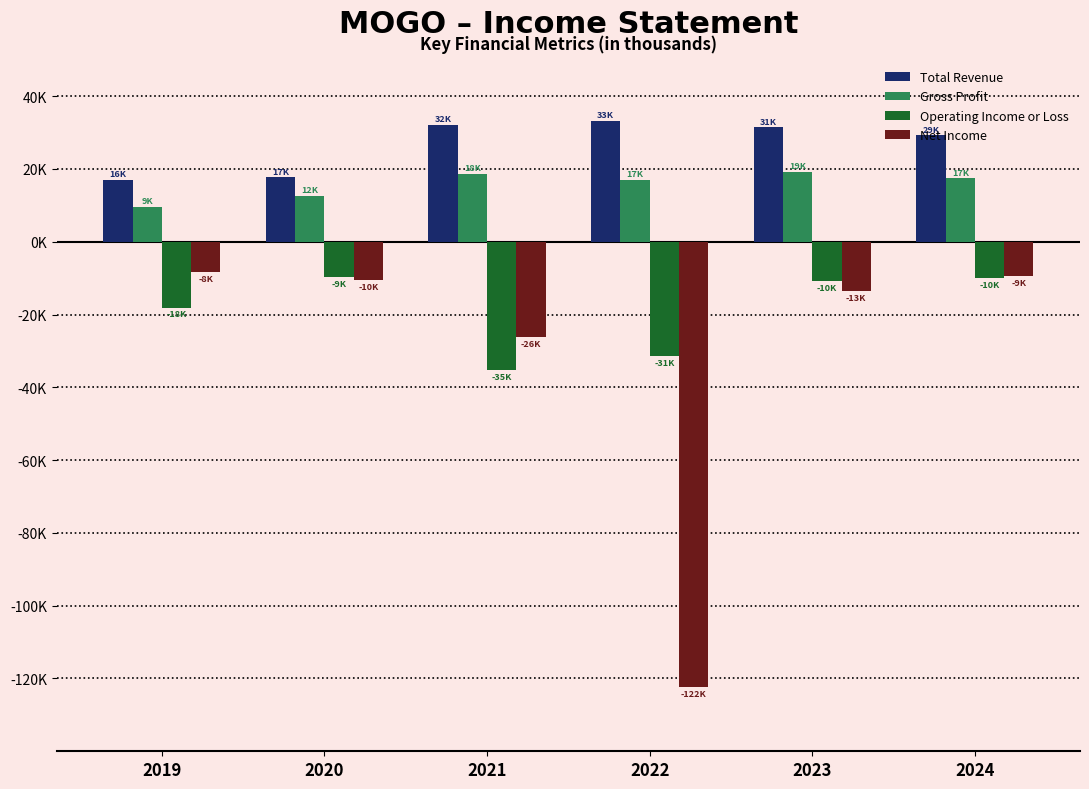

Which series has the largest total across all categories?

Total Revenue